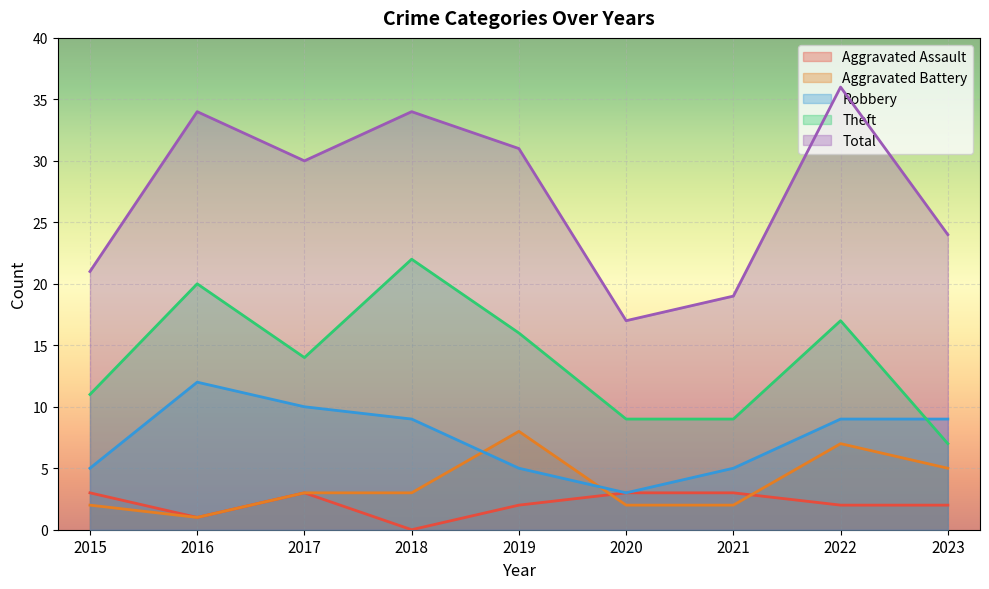

What is the value of the Theft point at the 9th from the left?

7